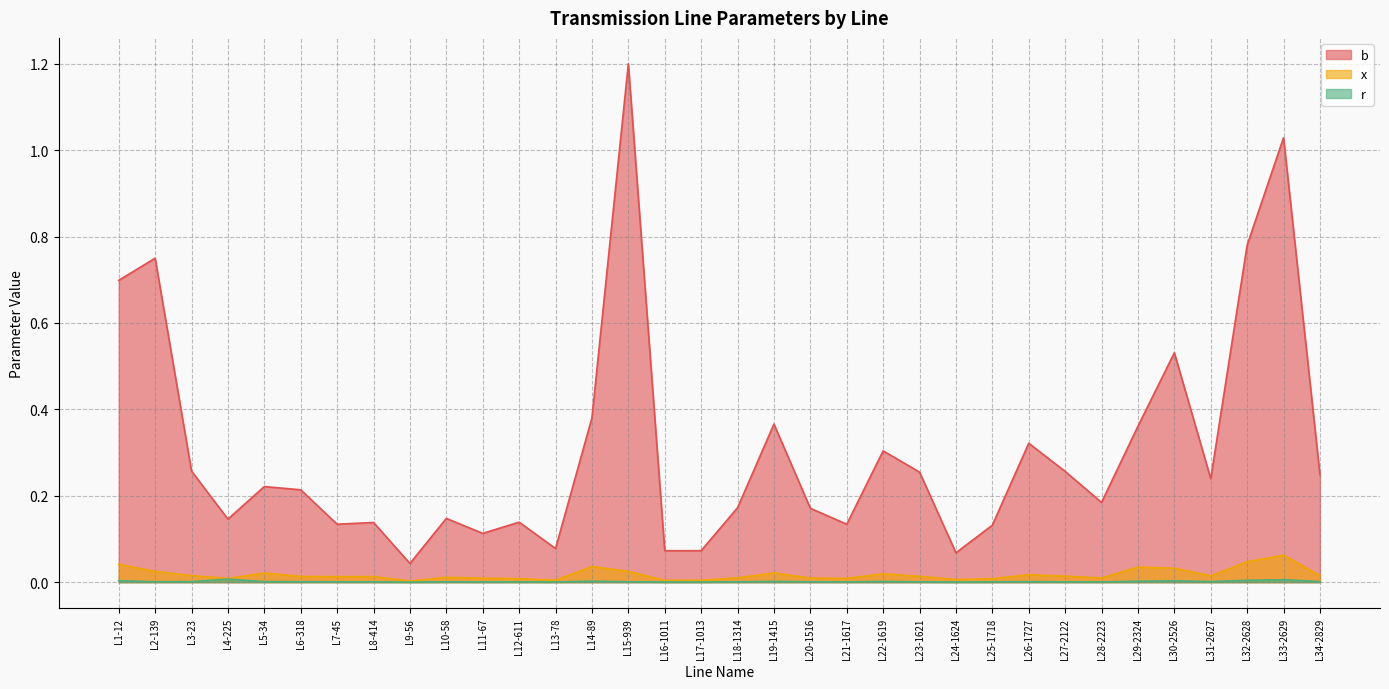

The value of b at L14-89 is 0.4. True or false?

True